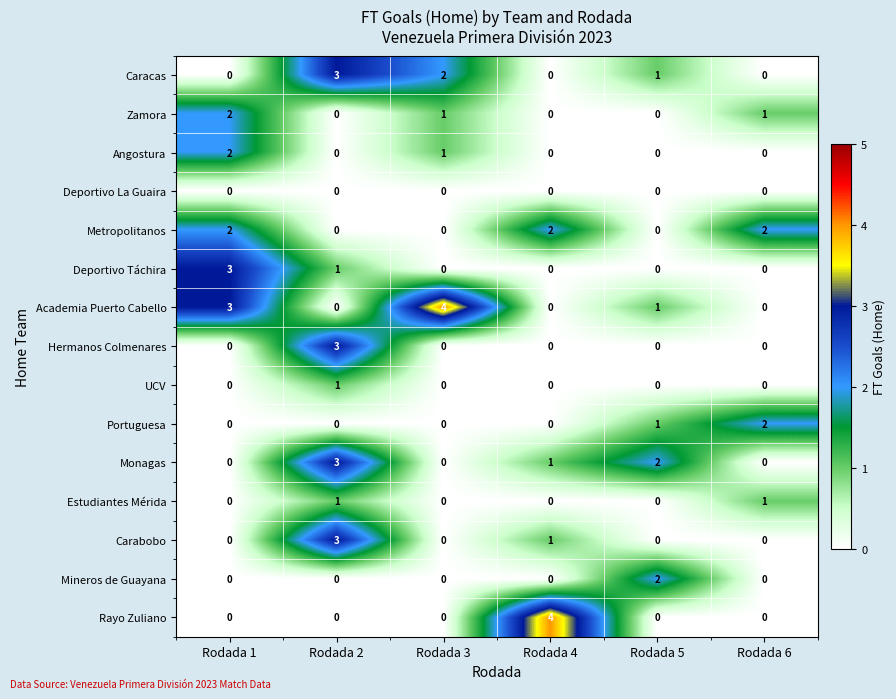

What is the difference between the Hermanos Colmenares values at Rodada 5 and Rodada 2?

3